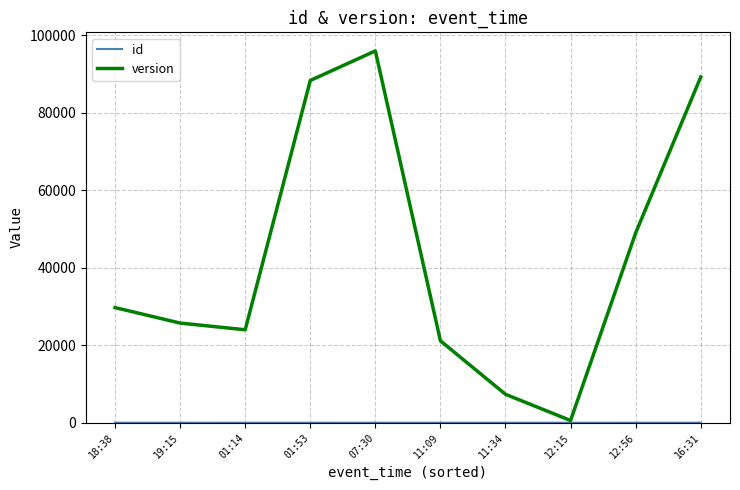

At which category does the chart reach its peak across all series?

07:30